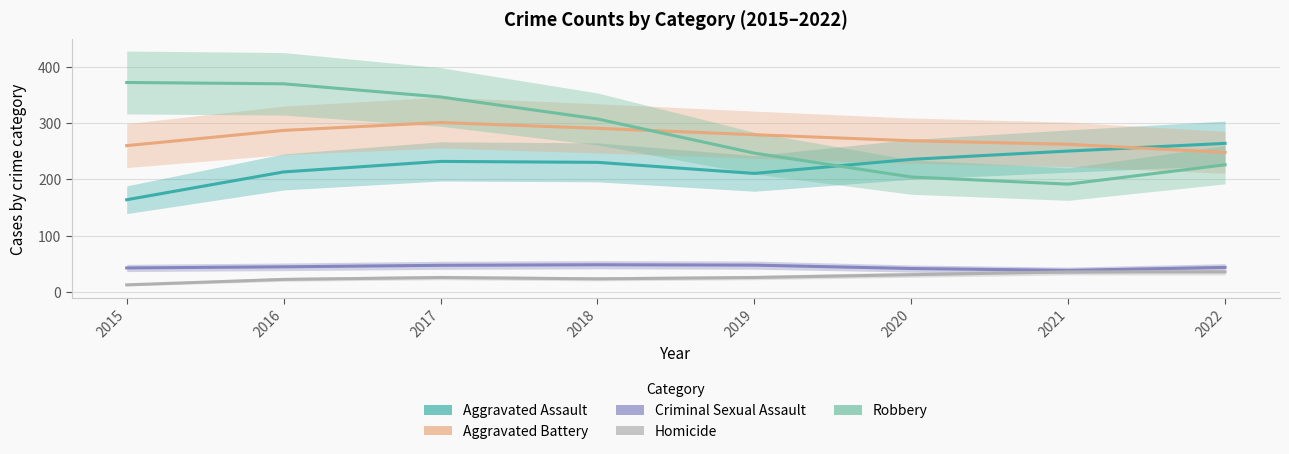

Is it true that Aggravated Battery equals 416.4 at 2017?

False